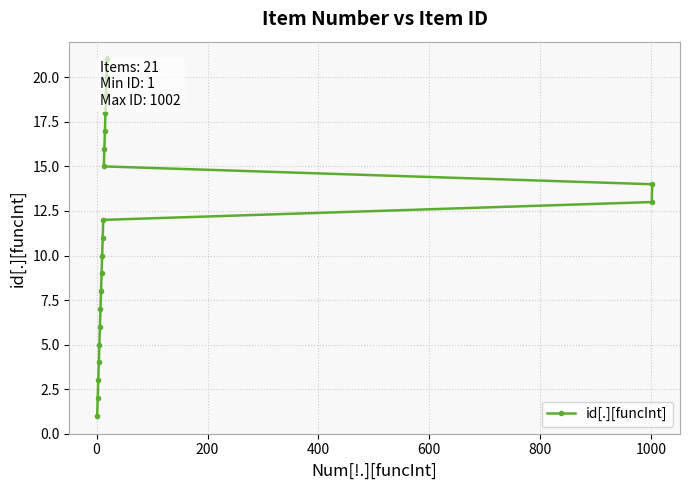

What is the difference between the maximum and minimum values?

20